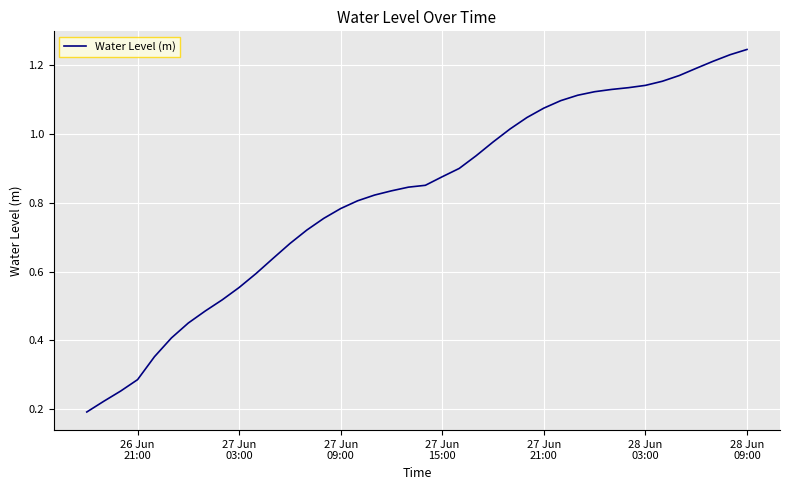

What is the smallest value displayed?

0.2